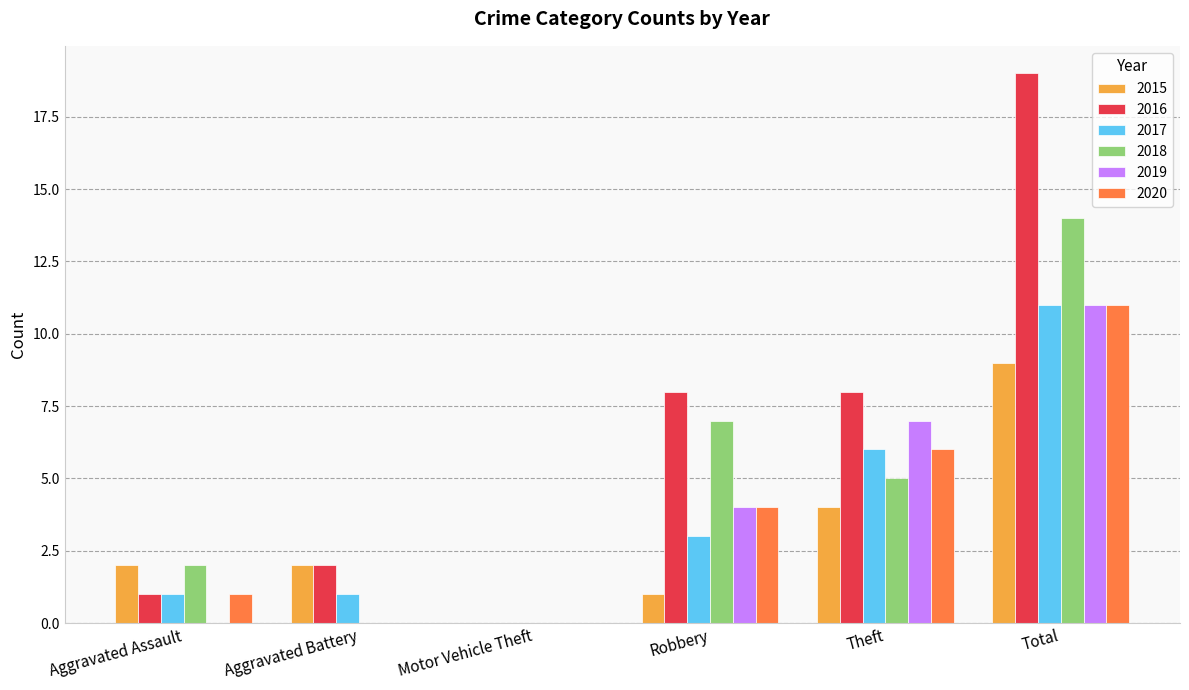

What is the greatest value displayed?

19